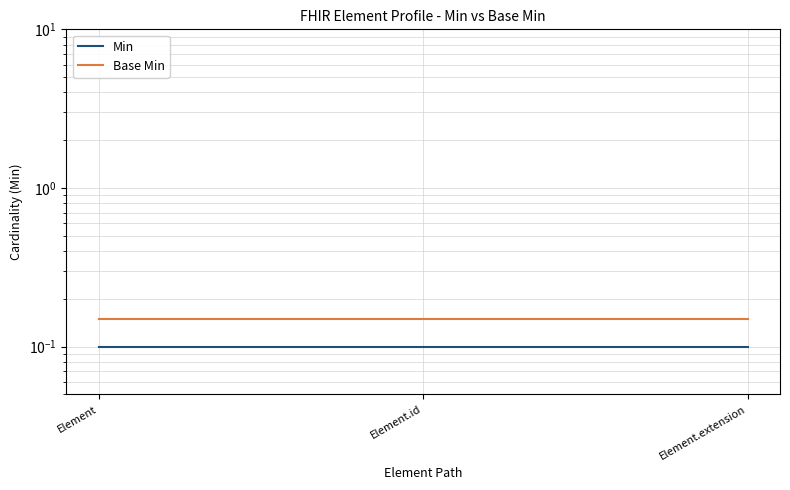

The Min series shows 0.1 at Element.id. True or false?

False